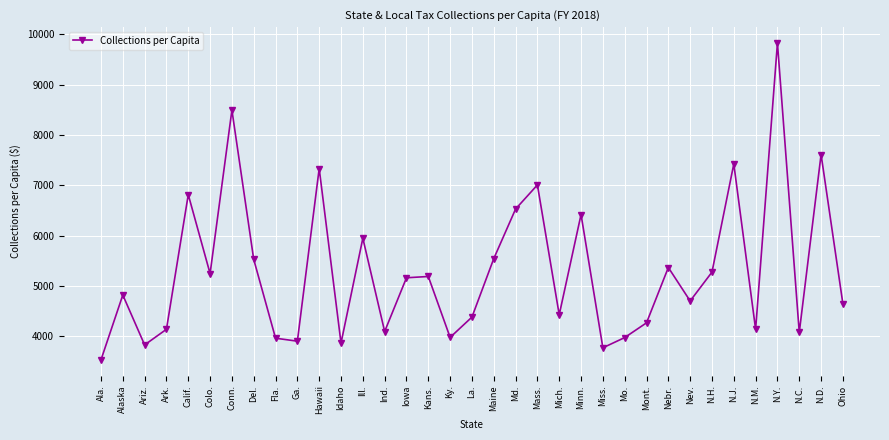

What is the value of the 35th point from the left?

4639.9